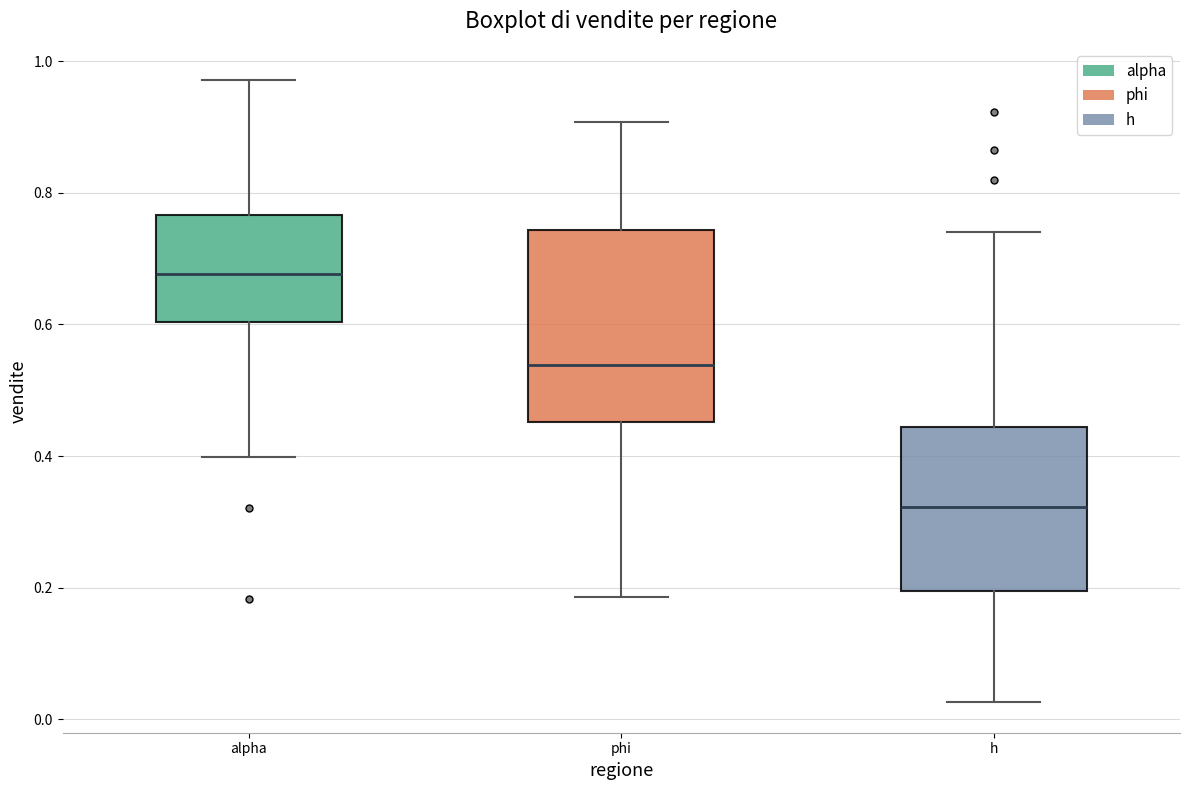

Which box has the lowest median line?

h